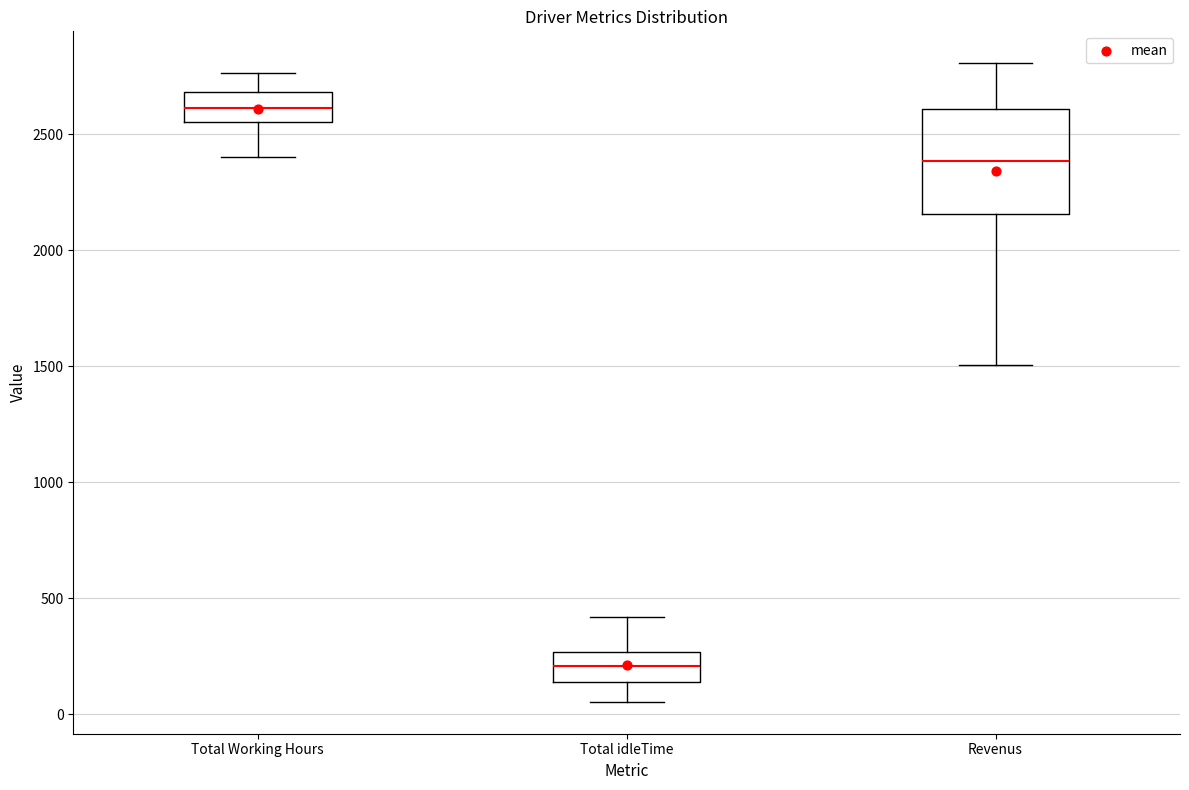

Which box is the tallest, from its lower edge to its upper edge?

Revenus